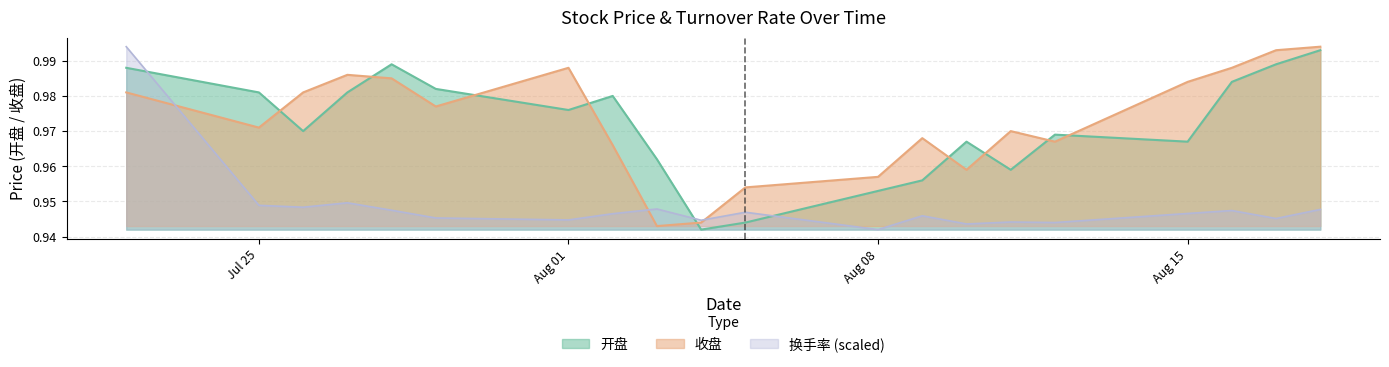

True or false: 开盘 has a value of 1.4 at Aug 15.

False